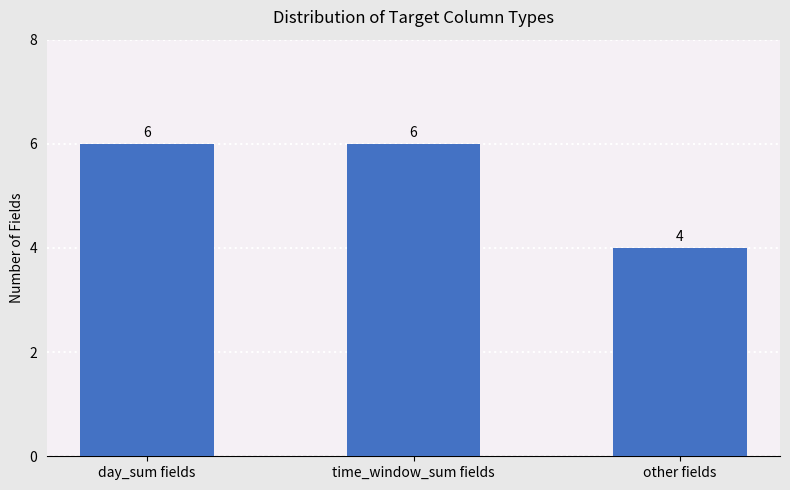

What is the value of the 1st bar from the left?

6